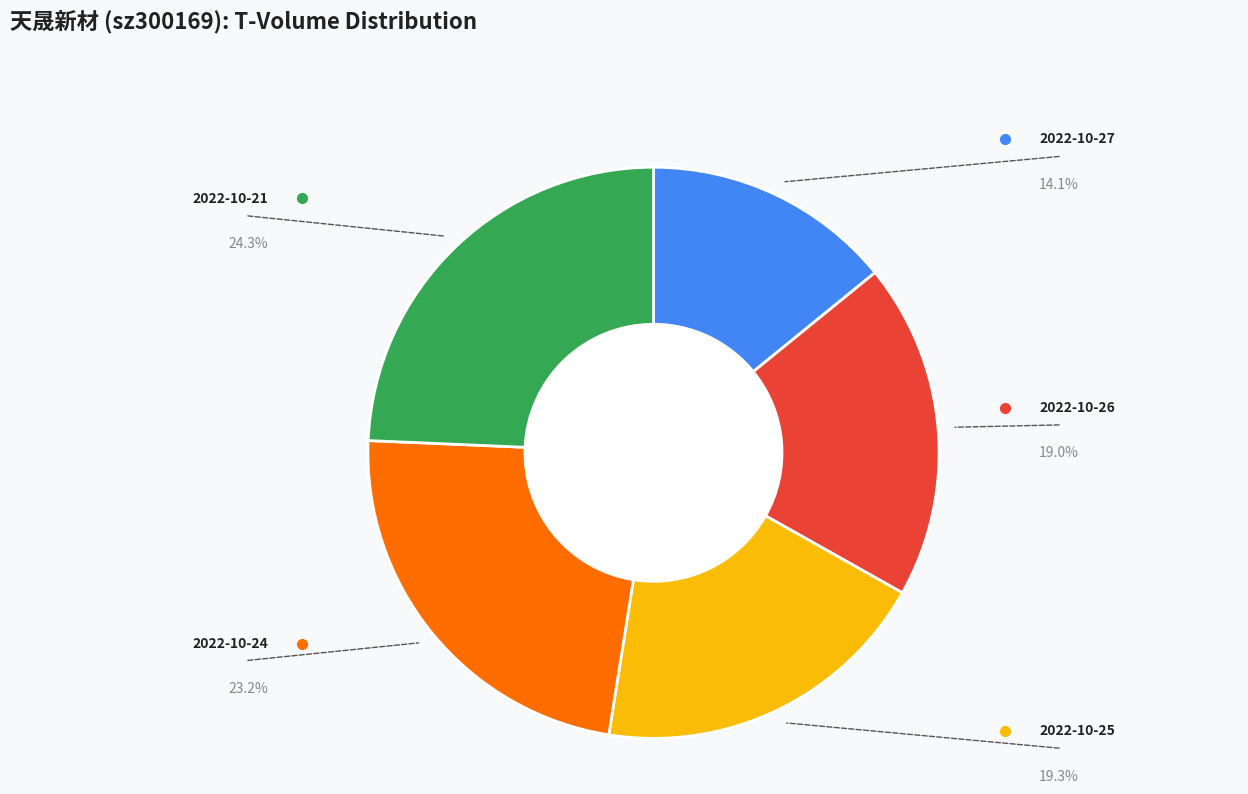

Is there a majority slice in this chart?

No